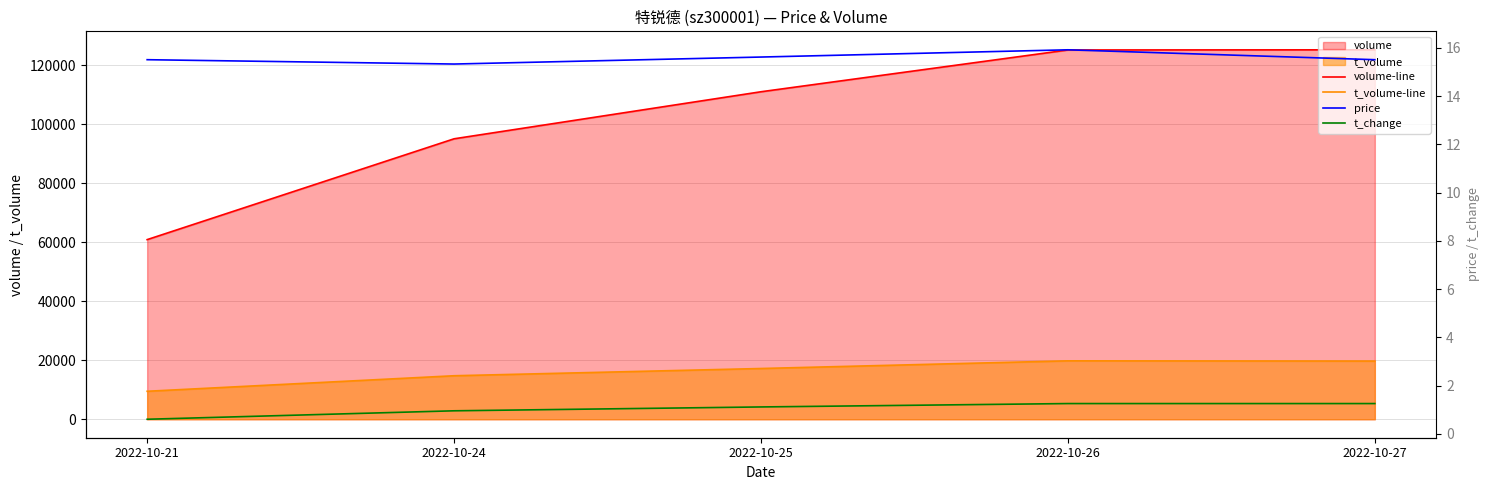

Reading left to right, transcribe all the data shown in this chart.

volume-line: 60936.0	95135.0	111093.0	125268.0	125323.0
t_volume-line: 9491.0	14758.0	17215.0	19815.0	19732.0
price: 15.5	15.3	15.6	15.9	15.5
t_change: 0.6	1.0	1.1	1.3	1.3